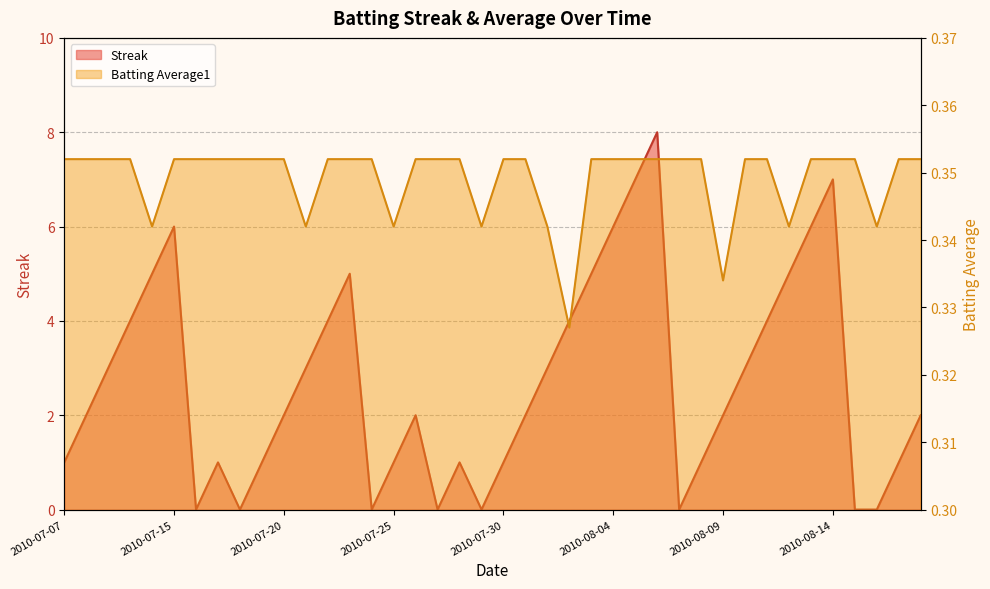

How many Batting Average1 values are between 0 and 1?

40